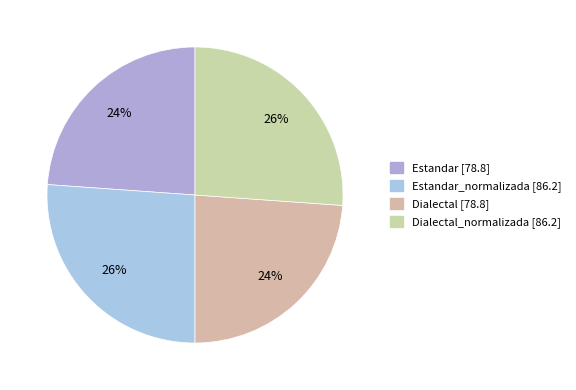

What is the largest slice in the pie chart?

Estandar_normalizada